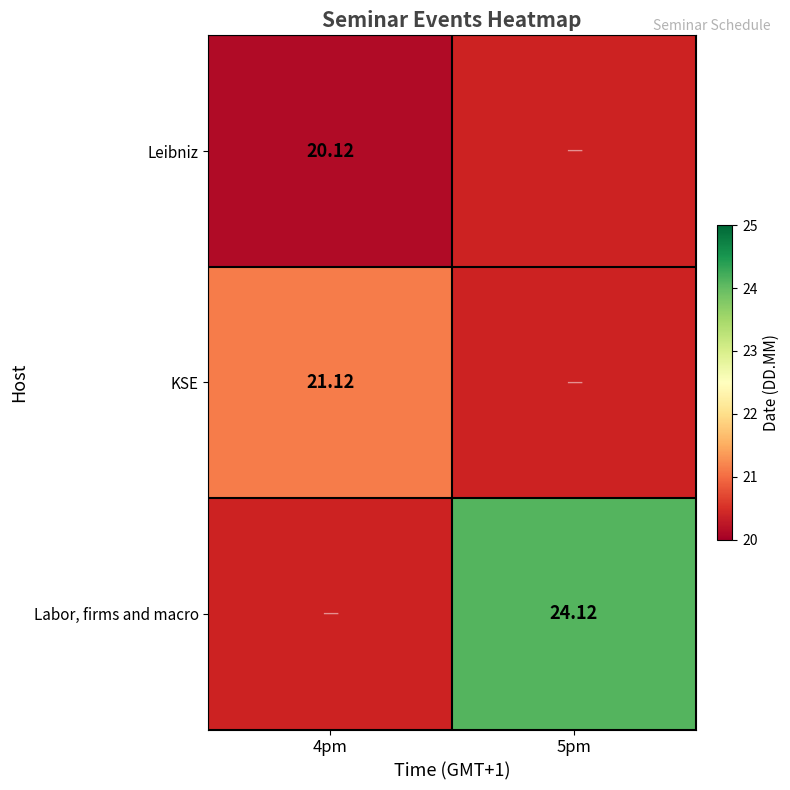

Is it true that Labor, firms and macro equals 24.1 at 5pm?

True